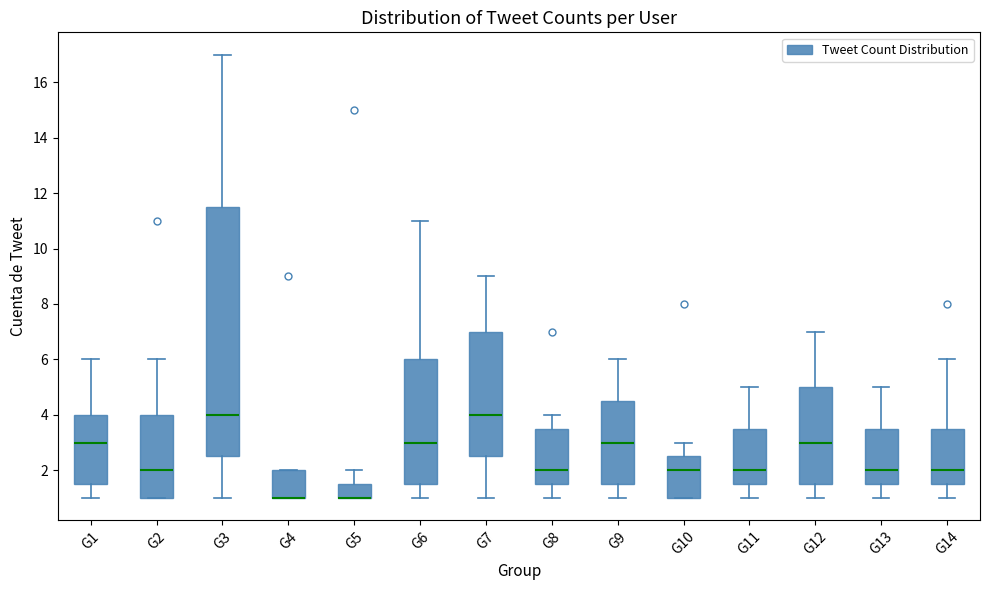

Where does the lower whisker of the box for G14 end on the y-axis? The values are not printed on the chart, so give them approximately, as read against the axis.

1.0